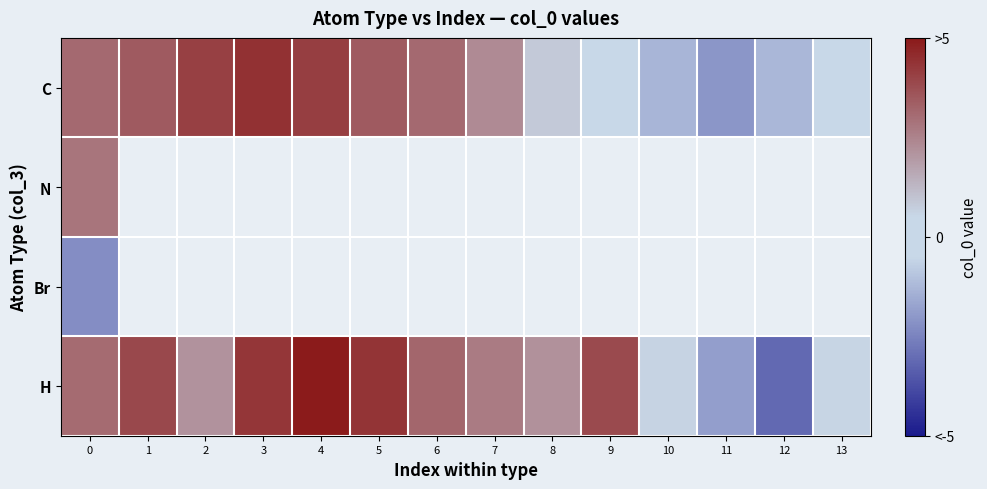

What is the maximum value for N?

2.8